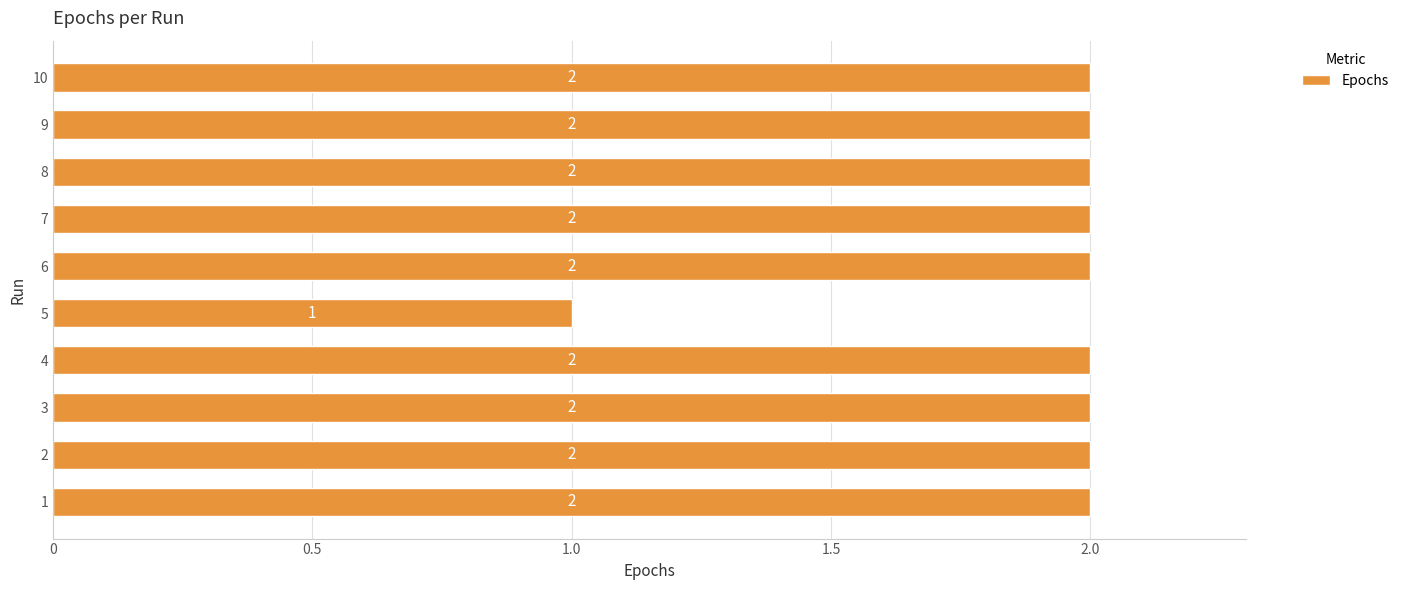

How many values are between 2 and 3?

9